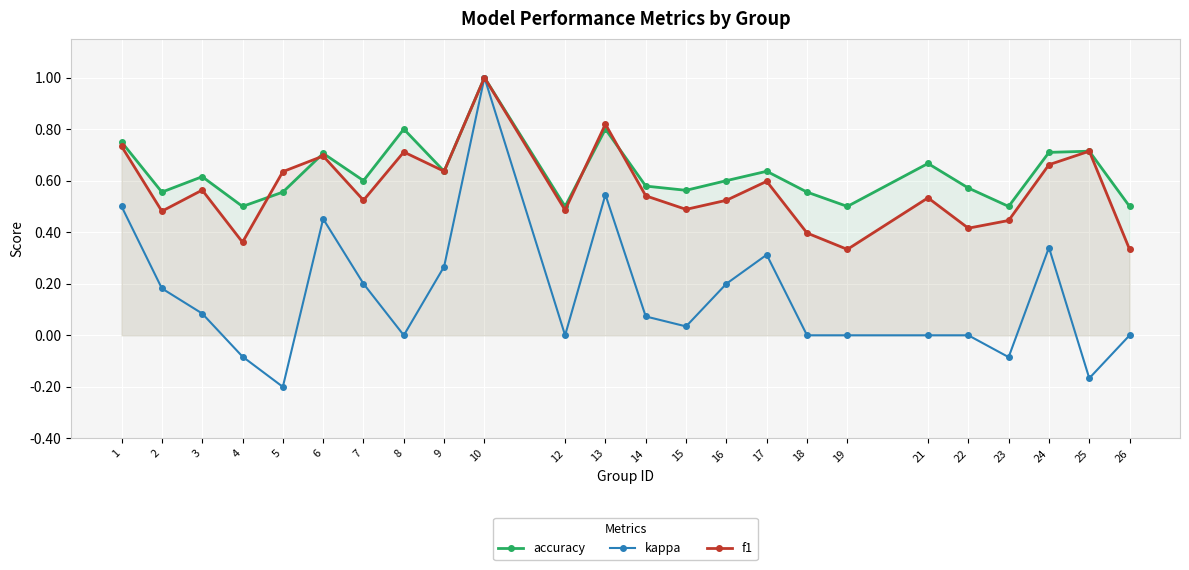

How many data points in kappa are above 0?

13